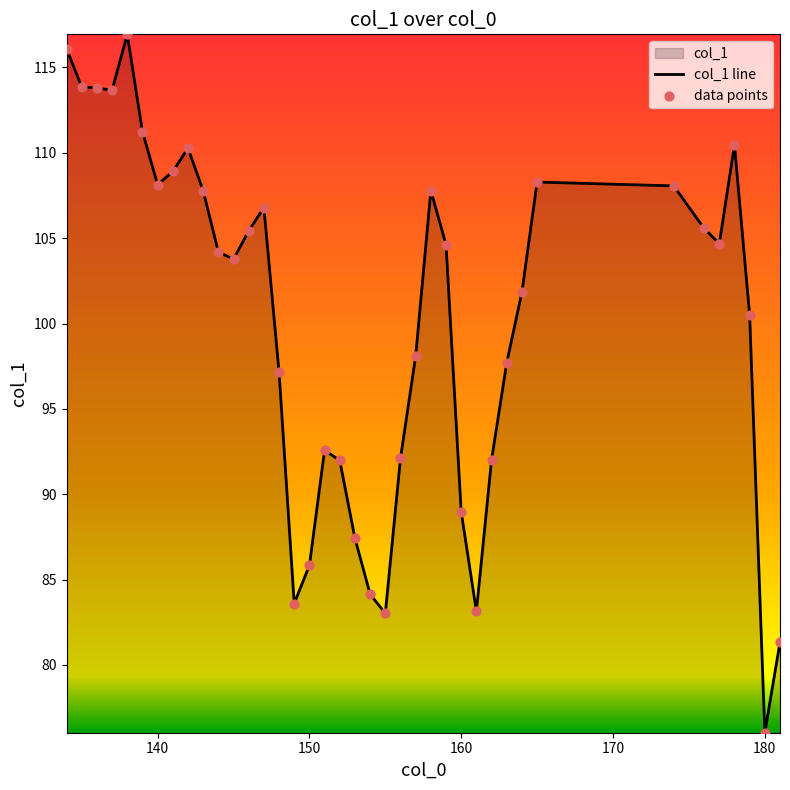

What is the change in value from 155 to 177?

+21.7